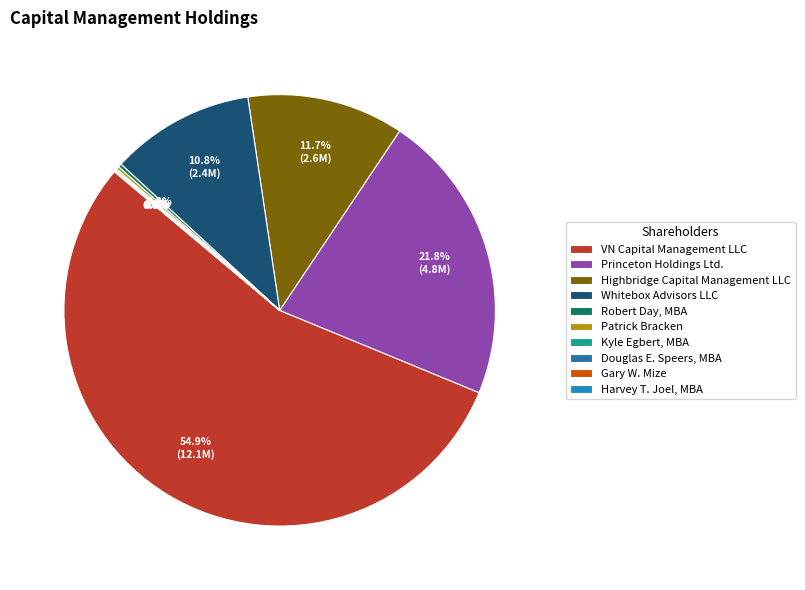

Does any single category account for the majority?

Yes